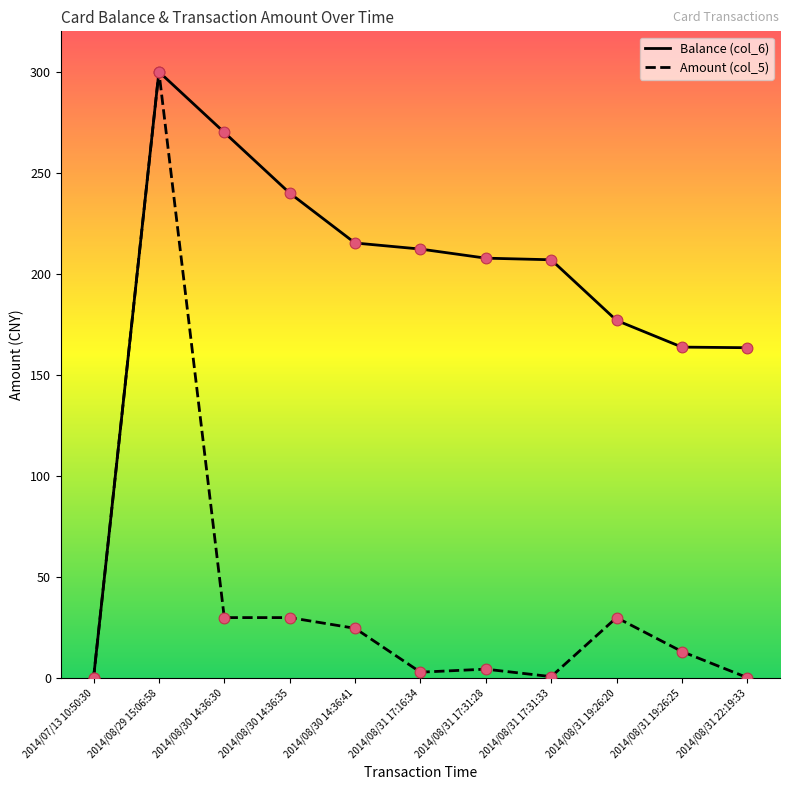

At how many categories does at least one series exceed 97?

10